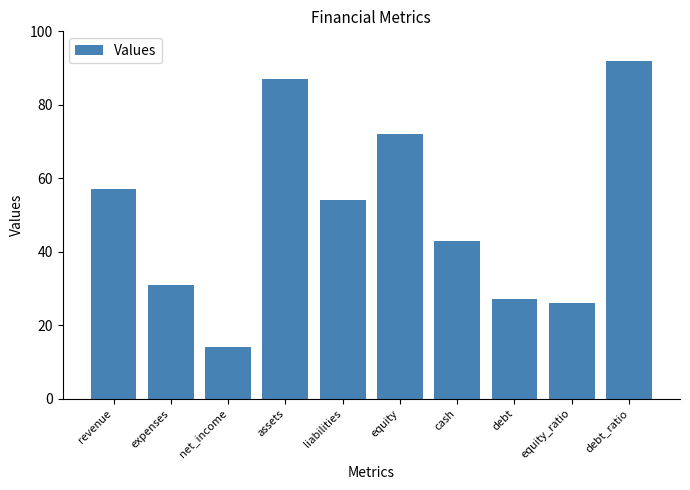

List the labels in order of value, smallest first.

net_income, equity_ratio, debt, expenses, cash, liabilities, revenue, equity, assets, debt_ratio